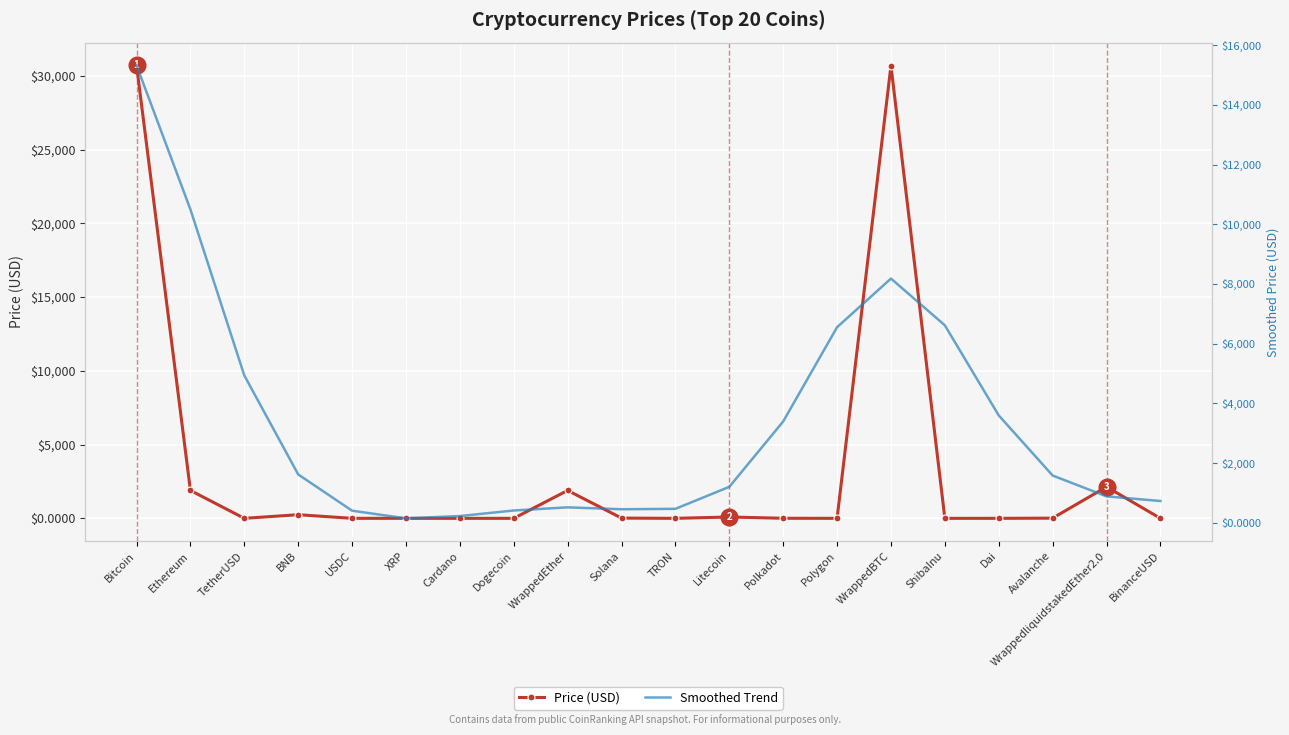

What is the label of the 5th point from the left?

USDC